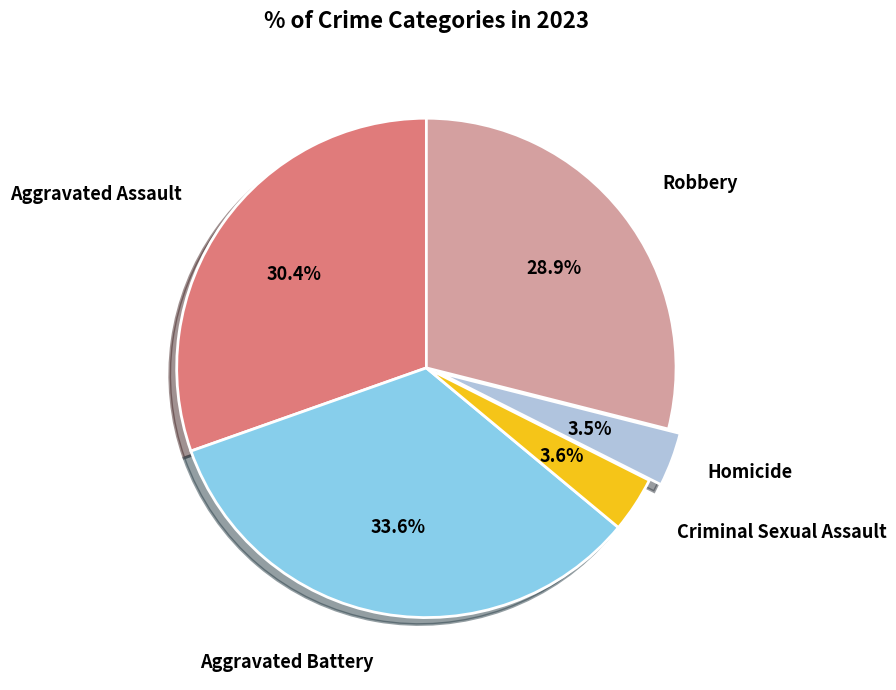

Is there any slice that represents more than half of the pie?

No